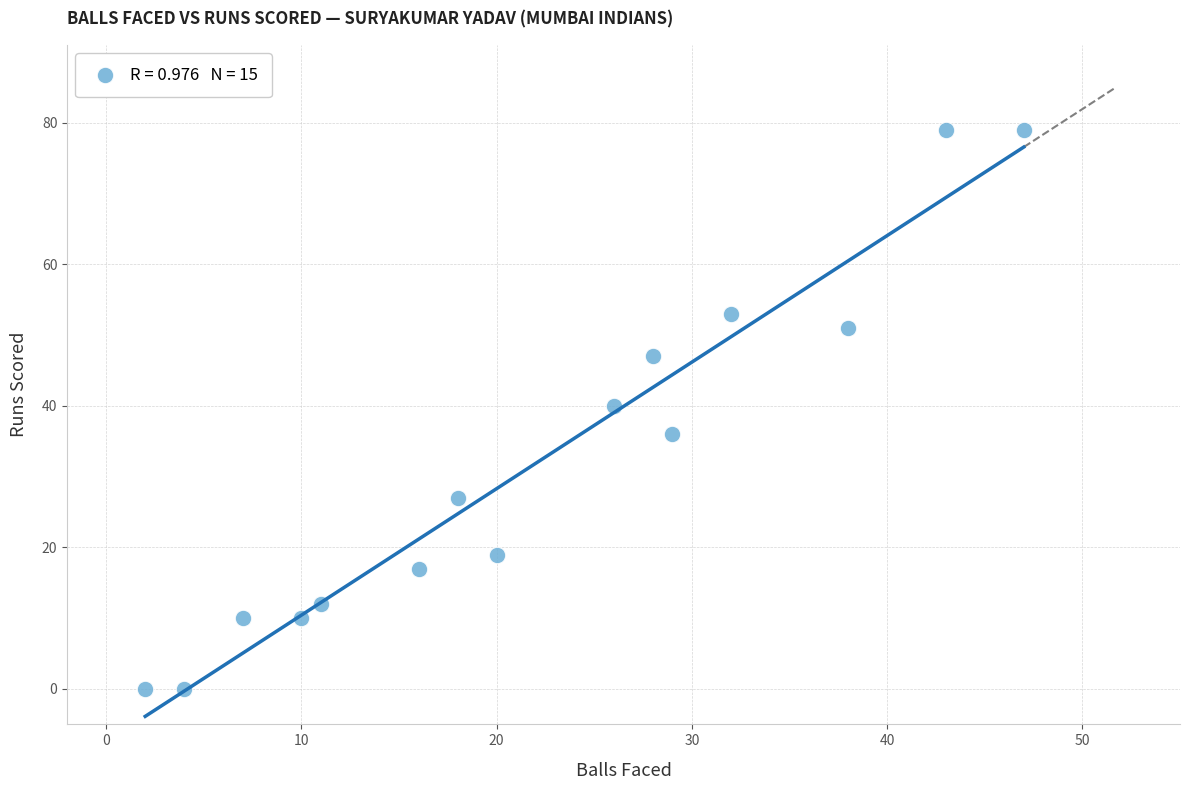

What is the range of X values (max minus min)?

45